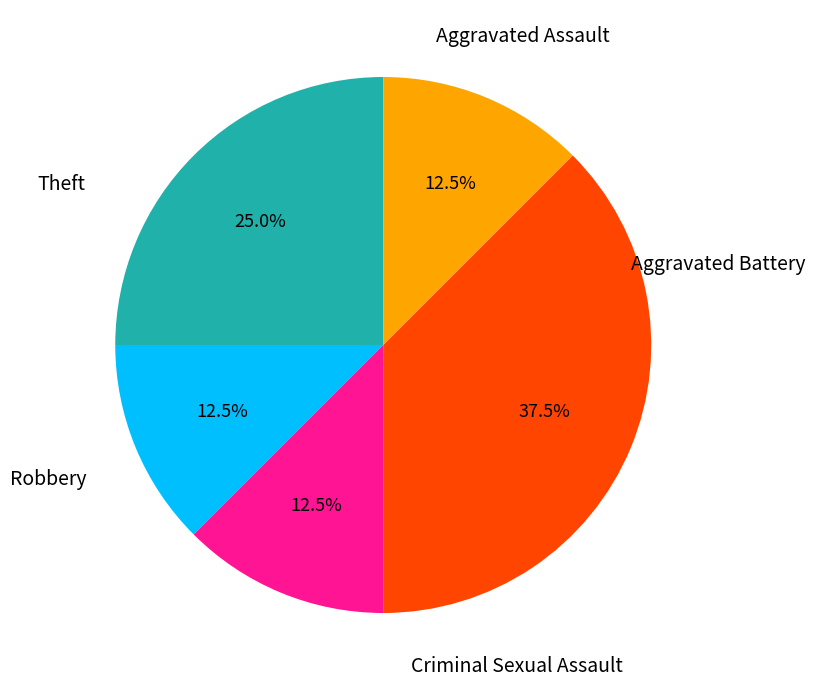

Does any single category account for the majority?

No